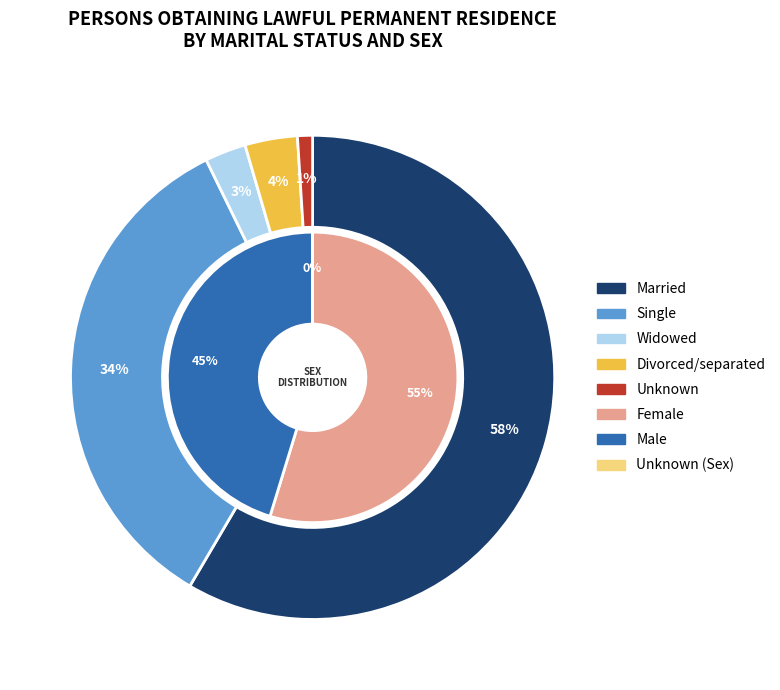

What percentage do Divorced/separated and Widowed together represent?

6.2%